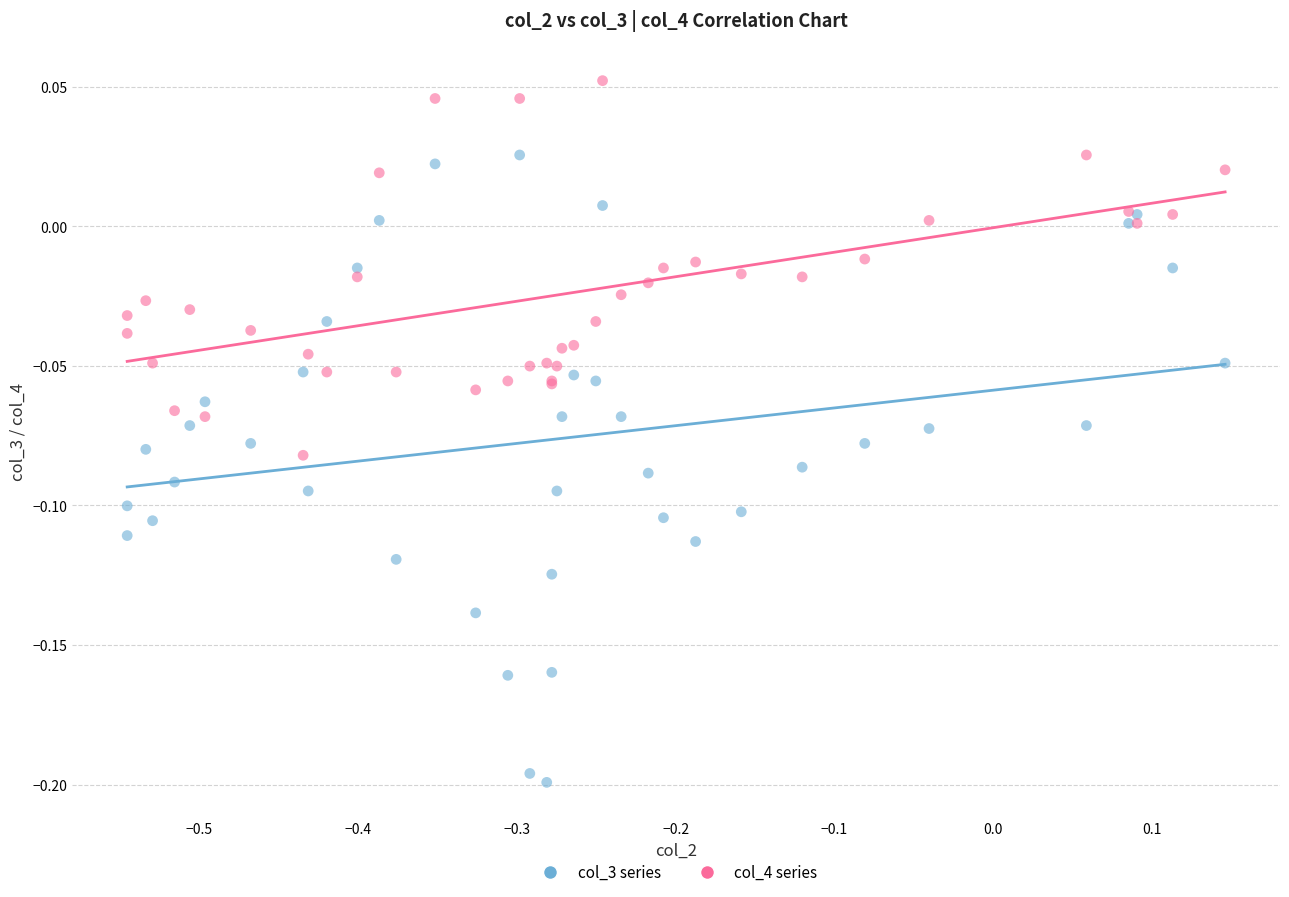

What are all the series names shown in the legend?

col_3 series, col_4 series